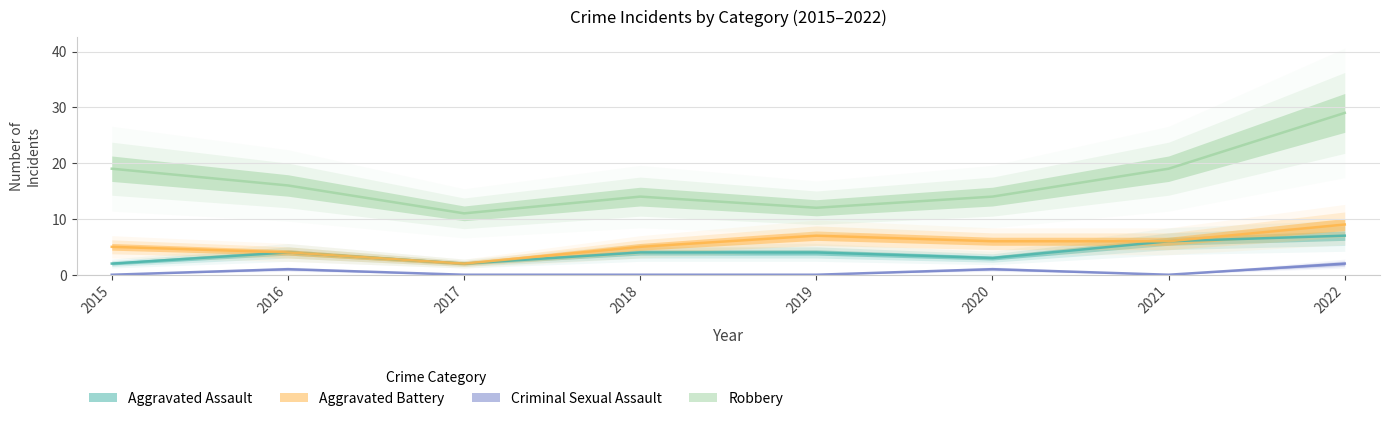

How many lines are shown in the chart?

4